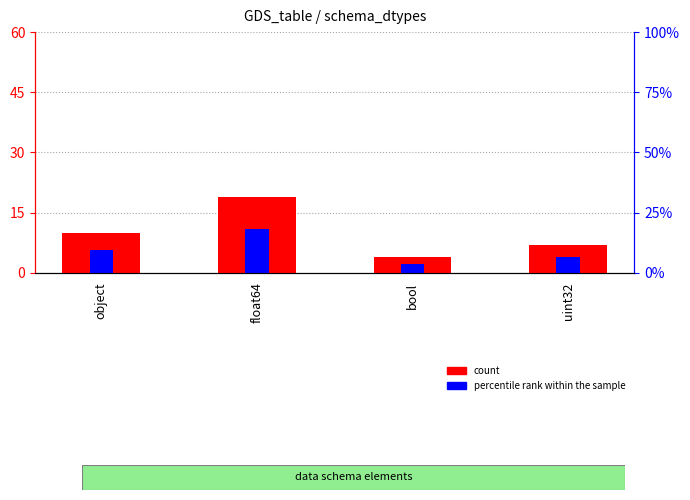

Reading right to left, list all the values displayed in this chart.

count: uint32=7.0	bool=4.0	float64=19.0	object=10.0
percentile rank within the sample: uint32=4.0	bool=2.3	float64=10.8	object=5.7